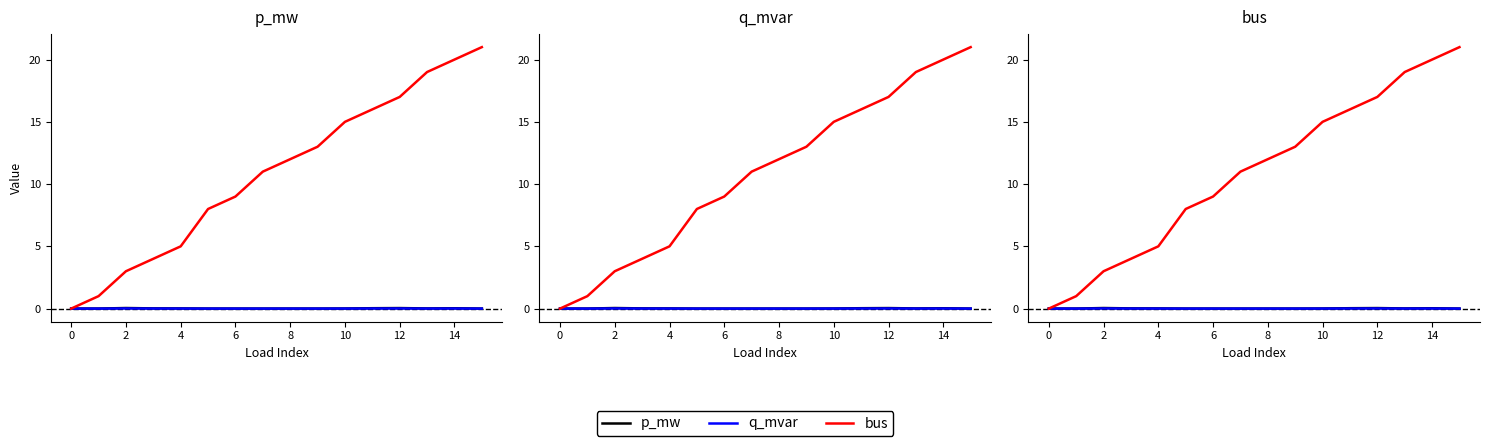

Which series has the largest range (max minus min)?

bus